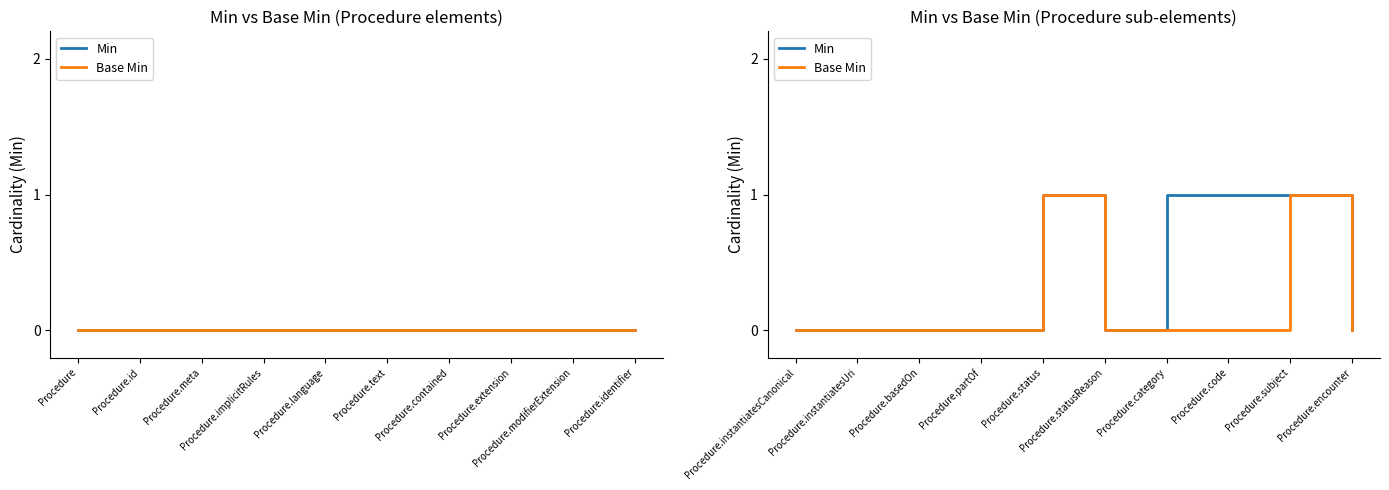

The value of Min at Procedure.basedOn is -1. True or false?

False